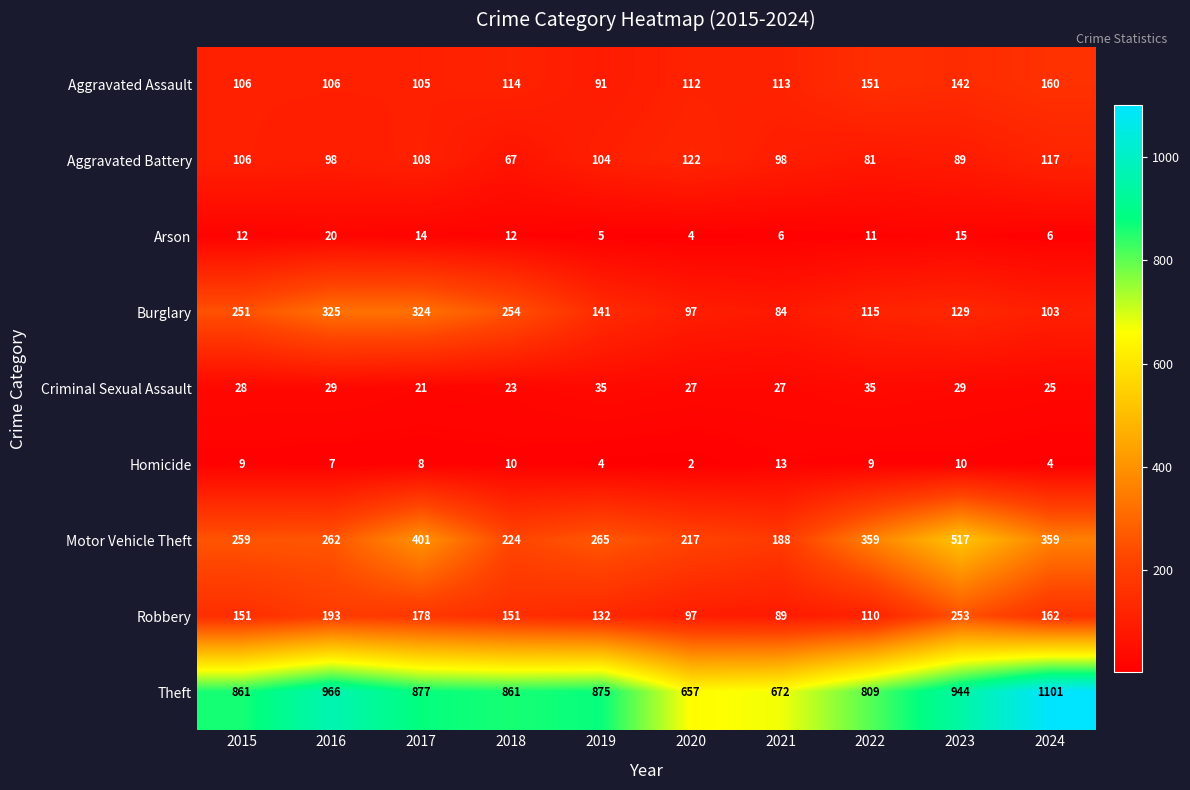

List the series in order of their peak value, lowest first.

Homicide, Arson, Criminal Sexual Assault, Aggravated Battery, Aggravated Assault, Robbery, Burglary, Motor Vehicle Theft, Theft